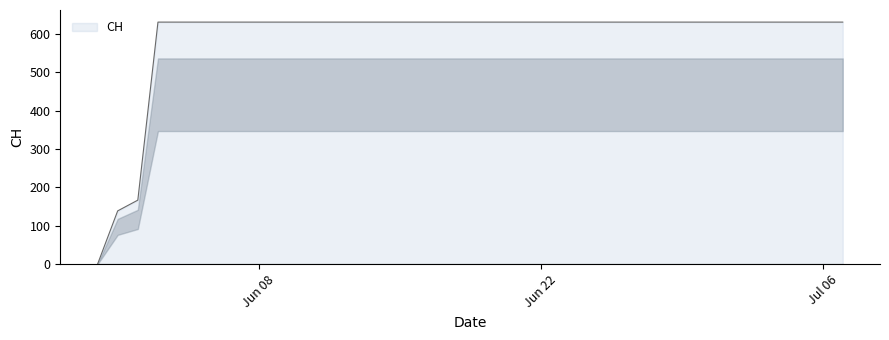

What is the greatest value displayed?

631